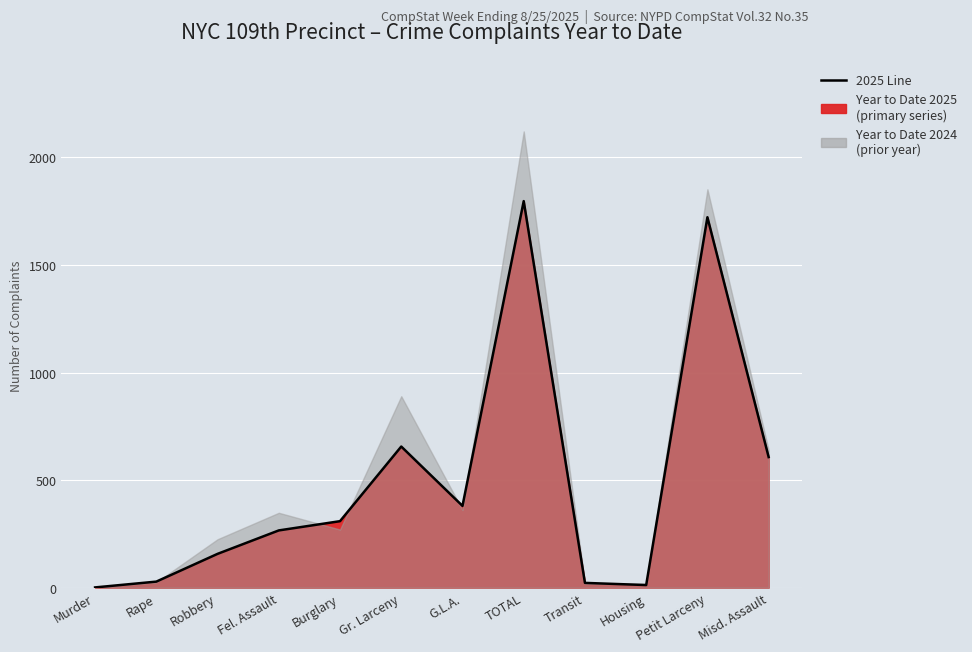

Reading right to left, what are all the values shown in this chart?

Misd. Assault=607	Petit Larceny=1722	Housing=12	Transit=22	TOTAL=1797	G.L.A.=380	Gr. Larceny=656	Burglary=309	Fel. Assault=266	Robbery=157	Rape=28	Murder=1